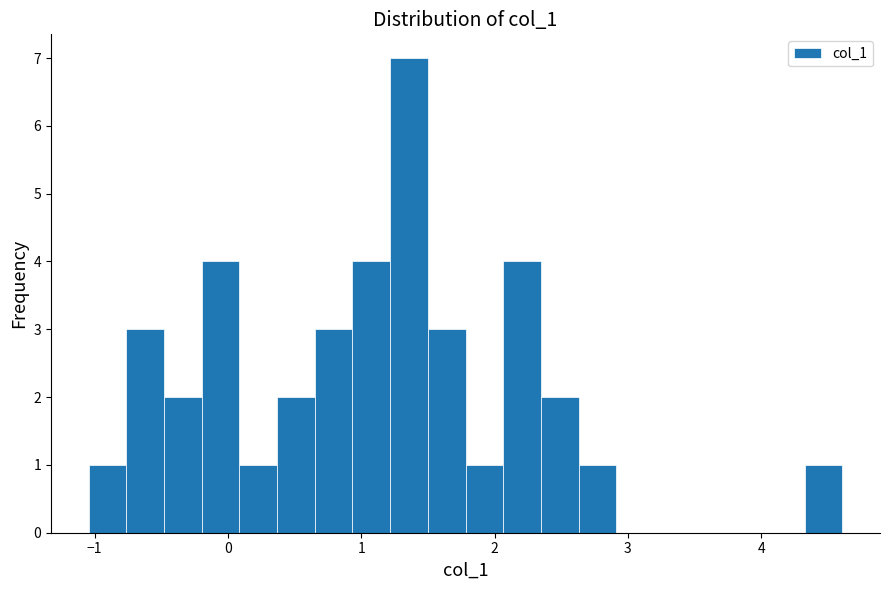

Read against the x-axis, roughly where is the centre of the tallest bar?

1.4